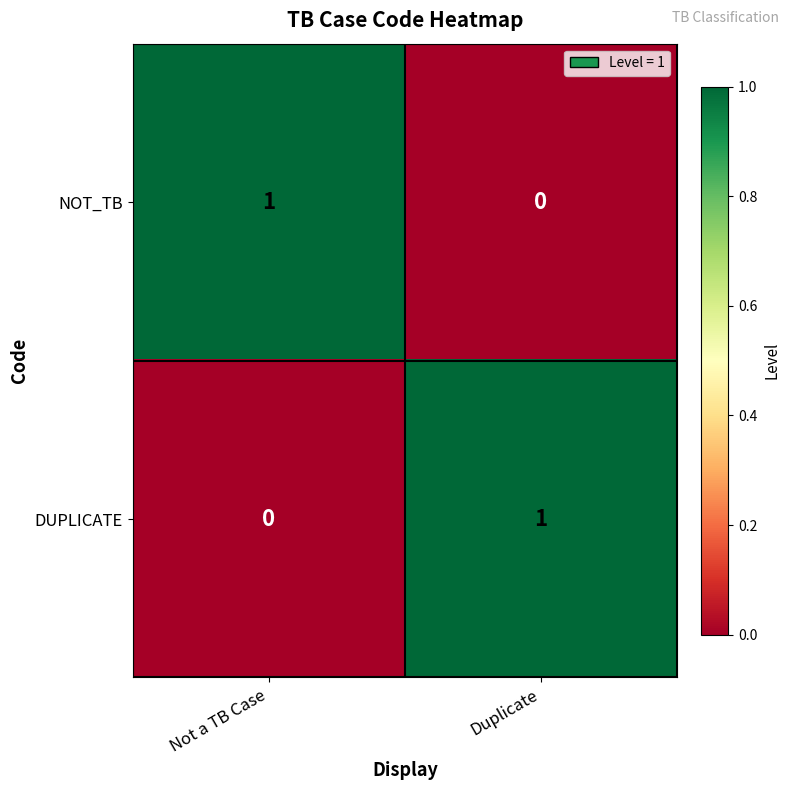

True or false: DUPLICATE has a value of 0 at Not a TB Case.

True